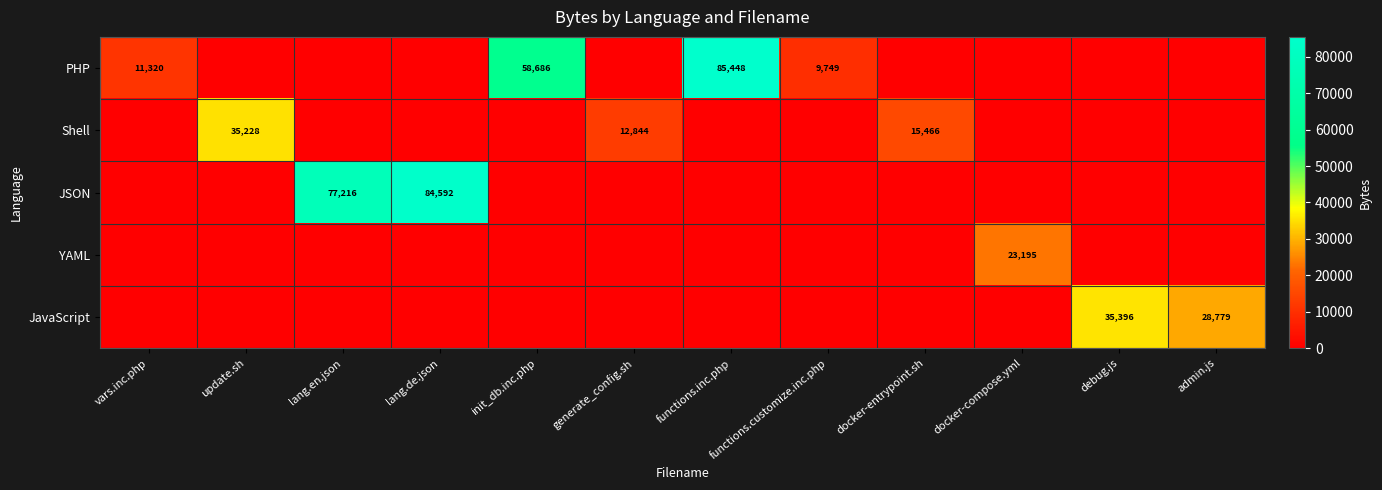

The YAML series shows 23195 at docker-compose.yml. True or false?

True